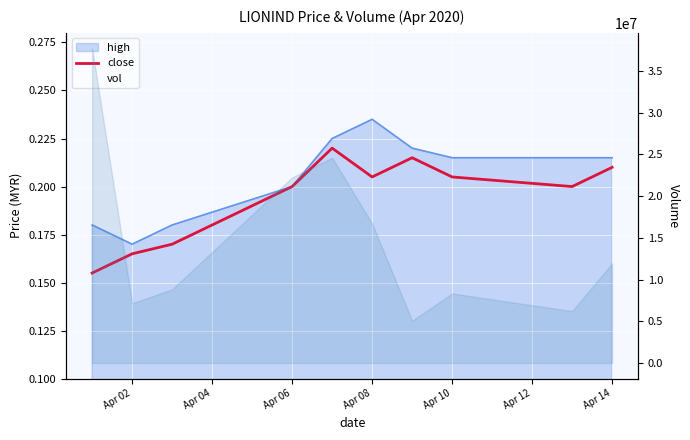

Read the close value at 8.

0.2